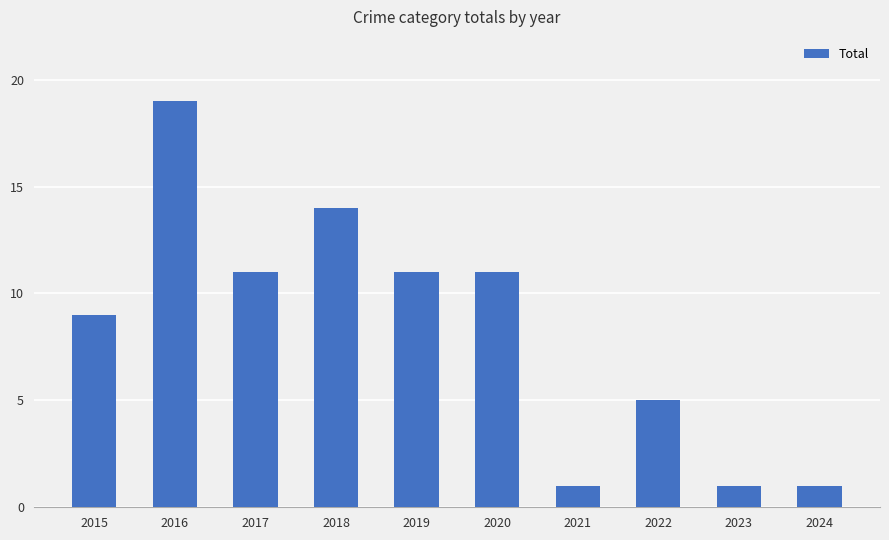

What is the sum of all values?

83